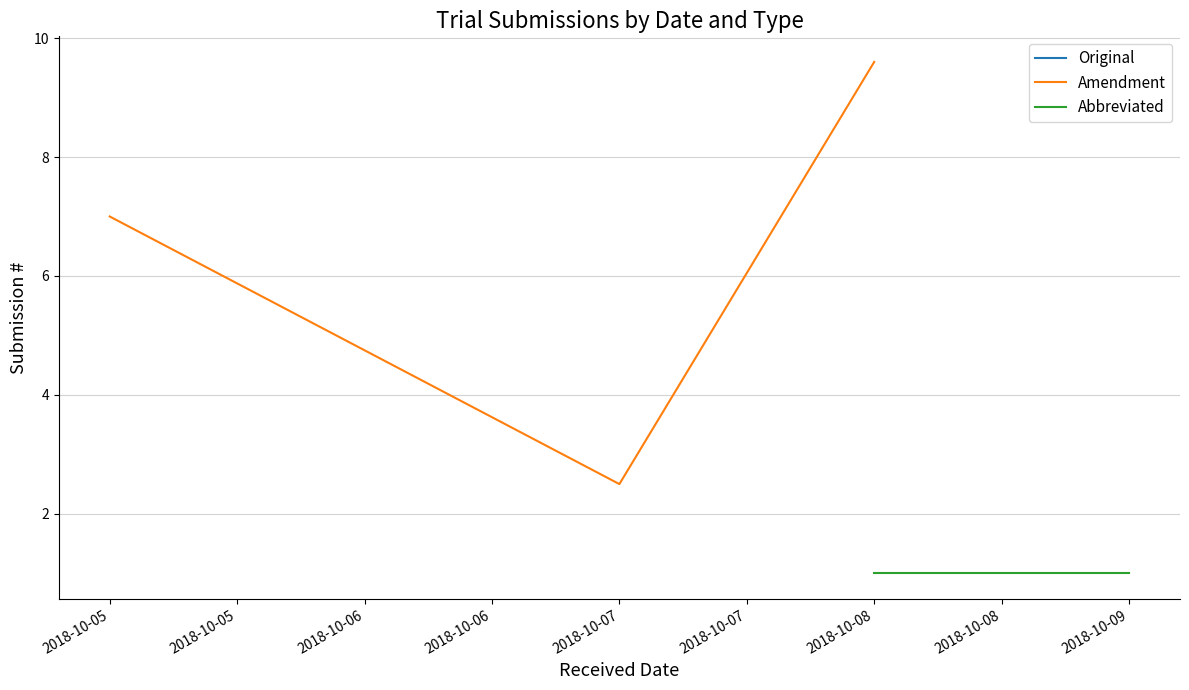

True or false: Original and Amendment intersect in this chart.

False